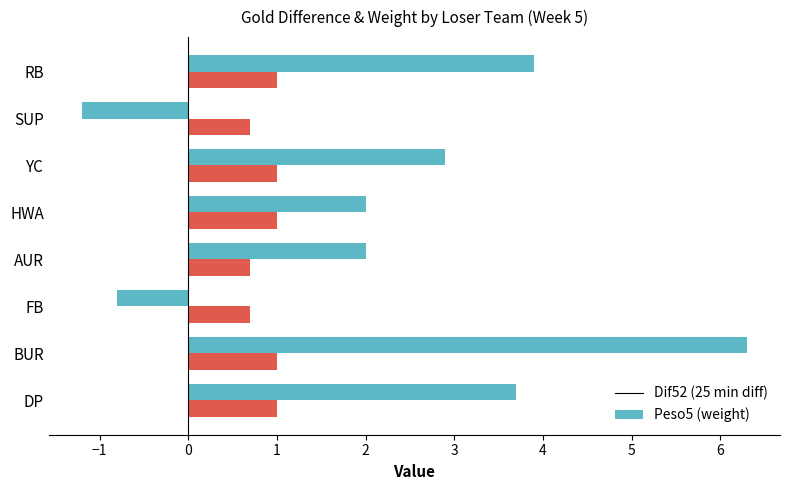

What is the total value across all series at DP?

4.7